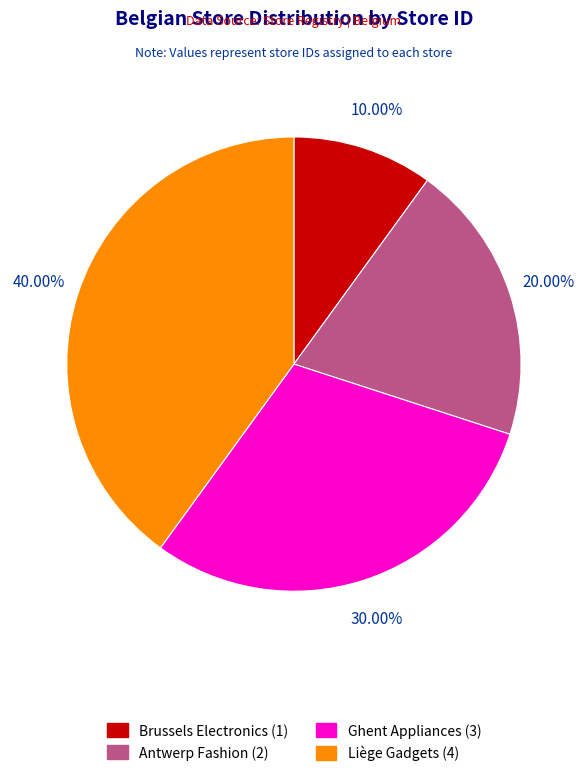

To the nearest percent, what is the difference between the Liège Gadgets and Brussels Electronics slice percentages?

30%